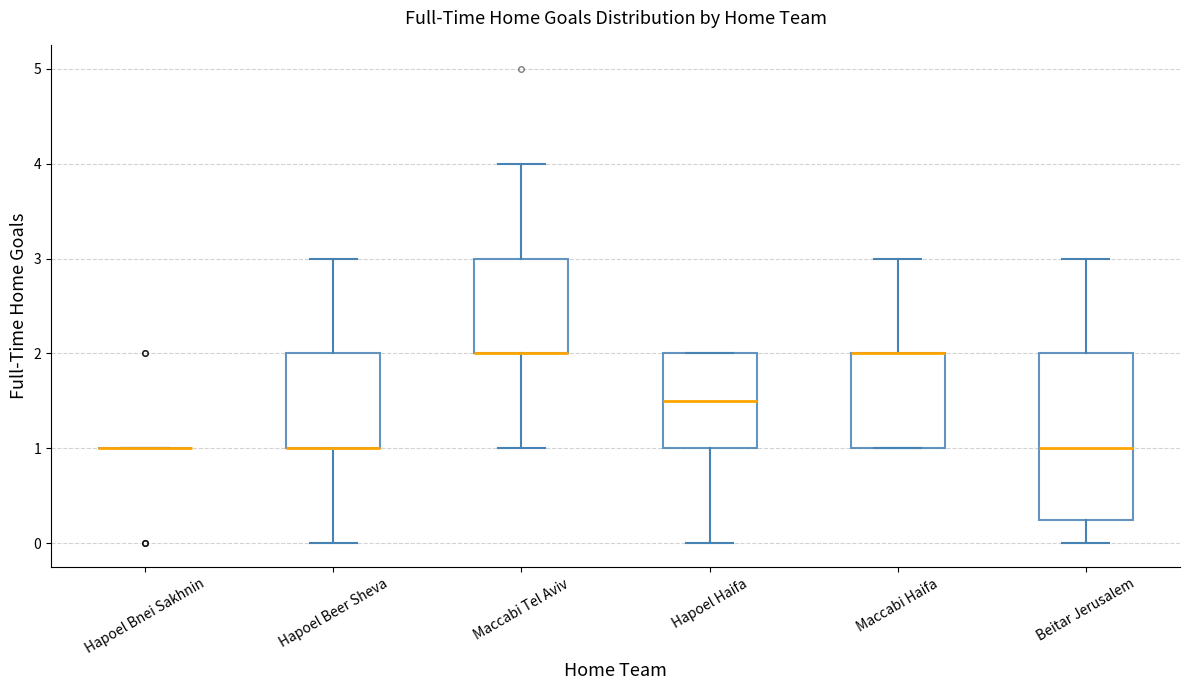

Comparing the boxes themselves (not the whiskers), which one is the tallest?

Beitar Jerusalem